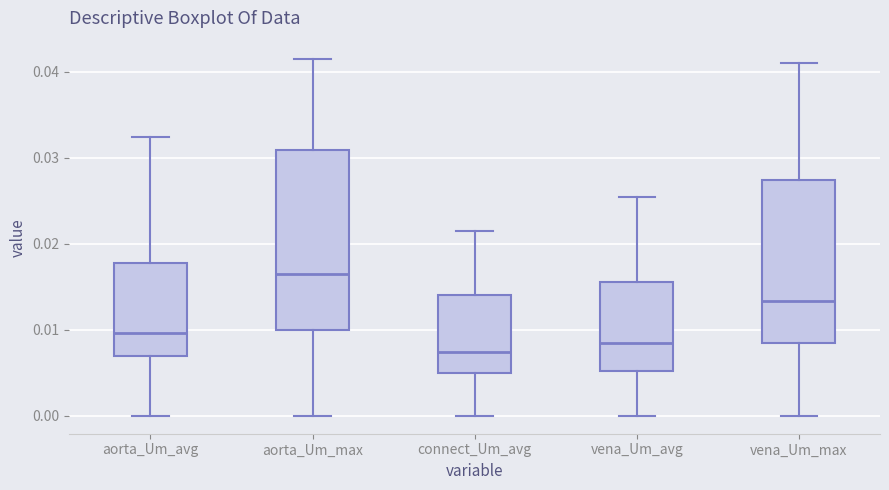

Where does the lower whisker of the box for aorta_Um_max end on the y-axis? The values are not printed on the chart, so give them approximately, as read against the axis.

0.000